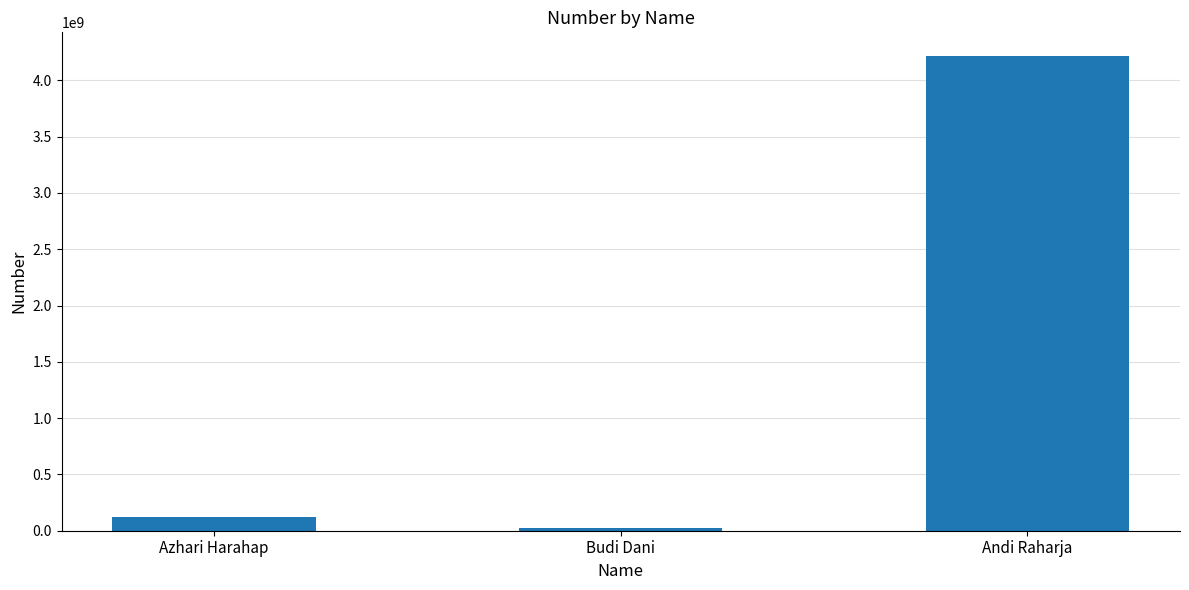

What is the value of the 1st bar from the left?

123123123